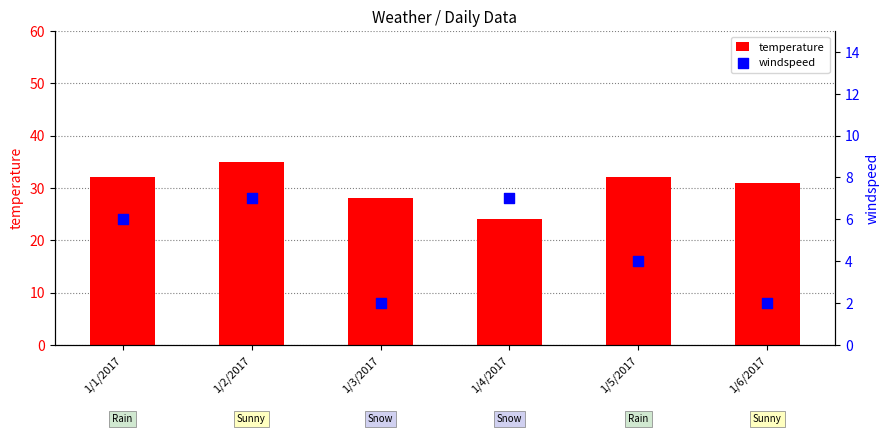

At which category is the sum across all series the highest?

1/2/2017